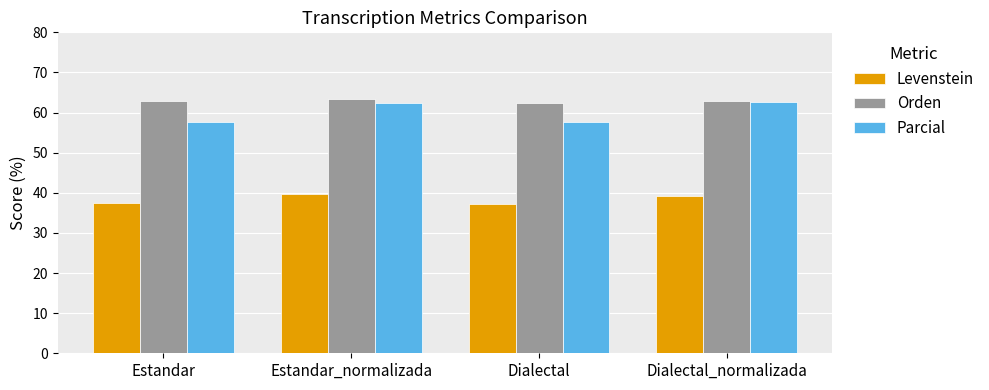

Which series has the largest range (max minus min)?

Parcial